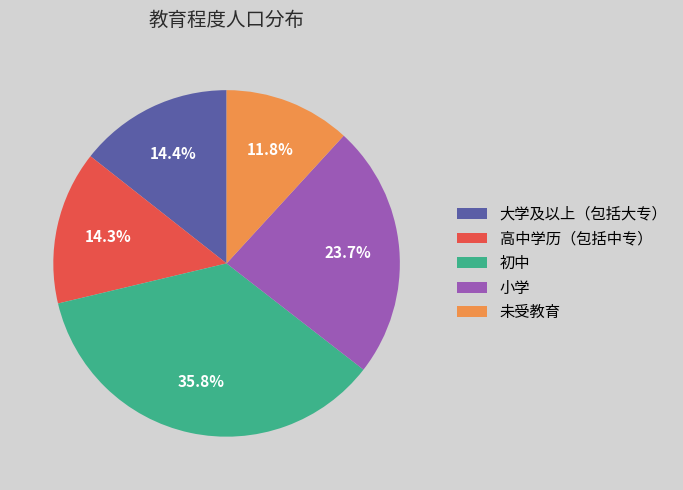

Is there any slice that represents more than half of the pie?

No